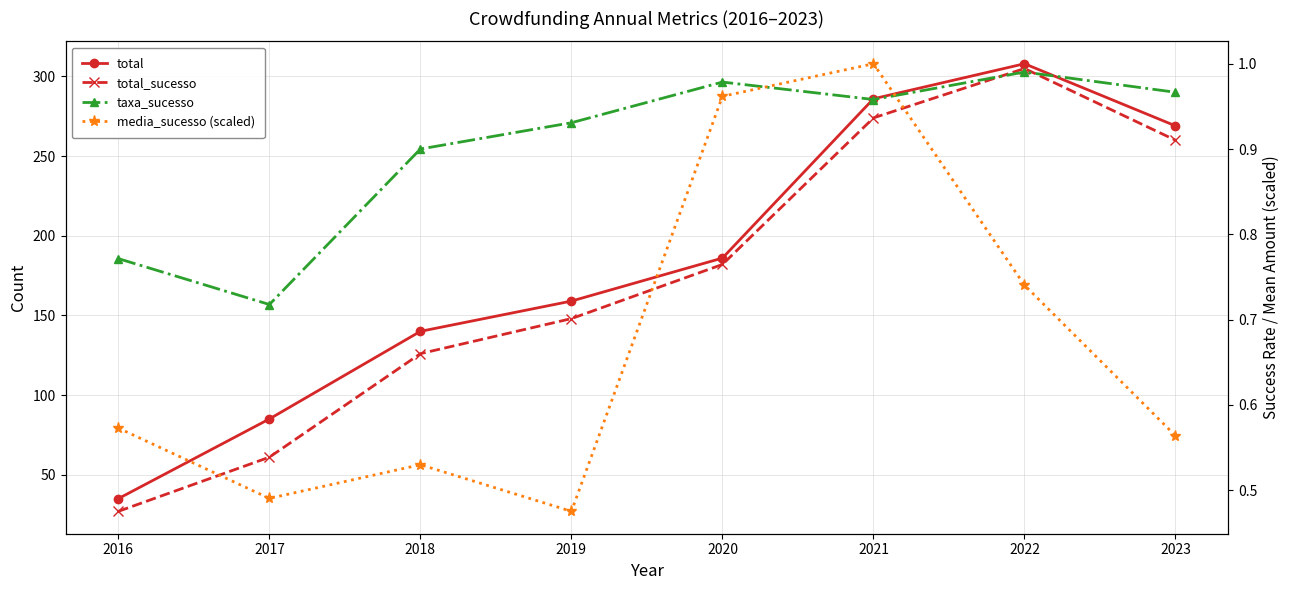

What is the spread (max minus min) of values at 2020?

185.0